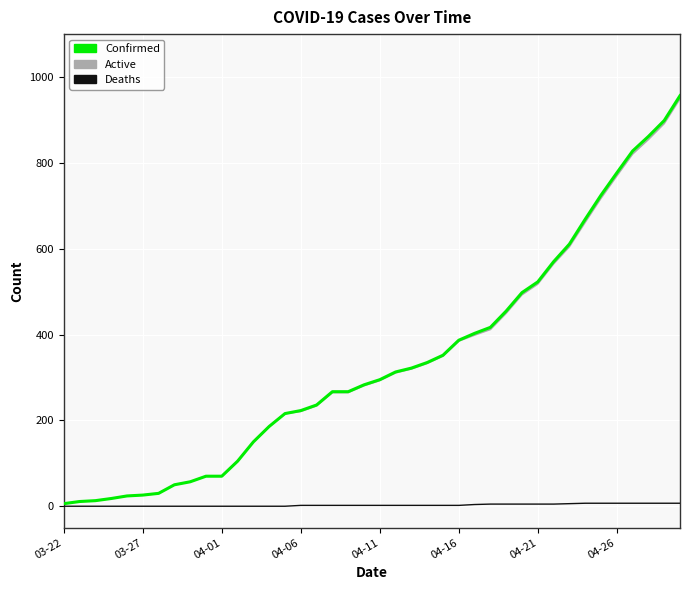

Which series has the widest spread of values?

Confirmed